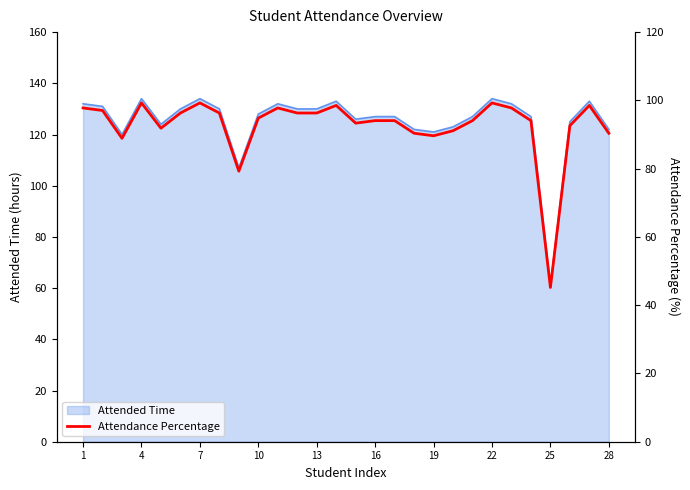

Reading right to left, extract all data points from this chart.

90.4	98.5	92.6	45.2	94.1	97.8	99.3	94.1	91.1	89.6	90.4	94.1	94.1	93.3	98.5	96.3	96.3	97.8	94.8	79.3	96.3	99.3	96.3	91.8	99.3	88.9	97.0	97.8